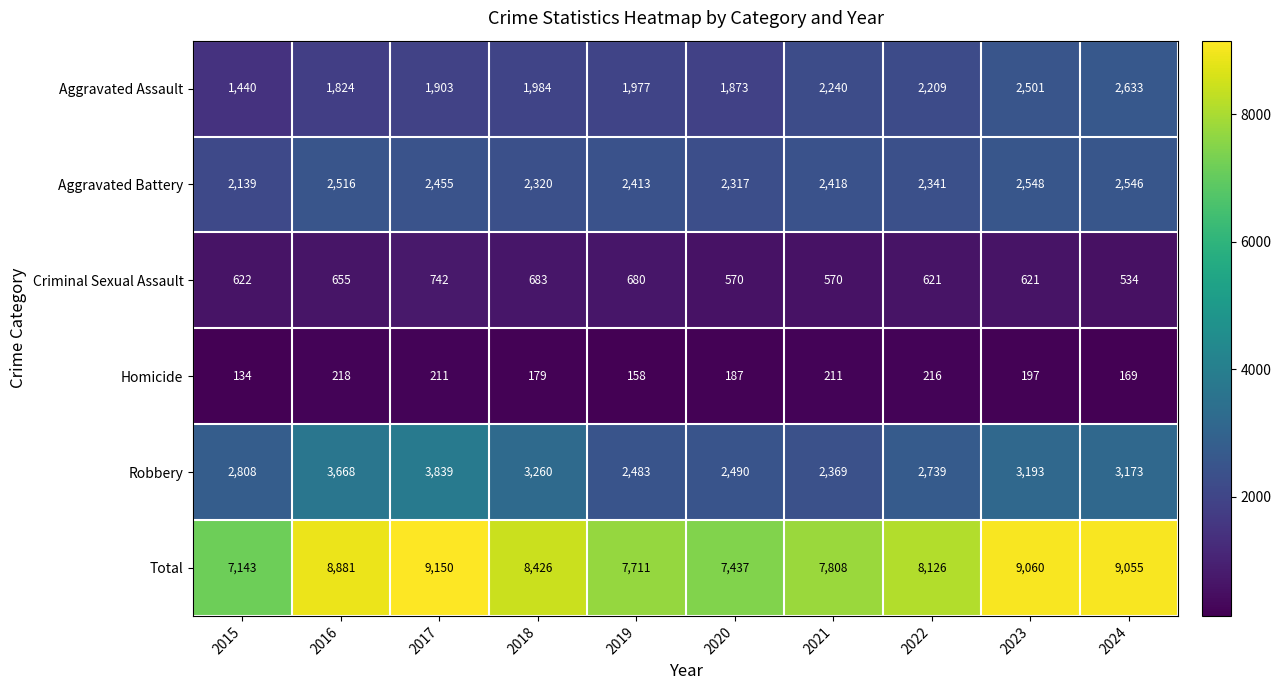

At which label does Aggravated Battery first exceed 2418?

2016